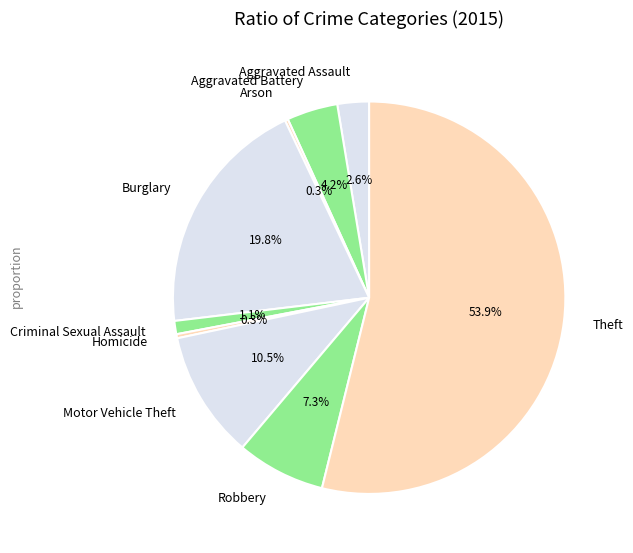

Is it true that Aggravated Battery is 10% of the pie?

False